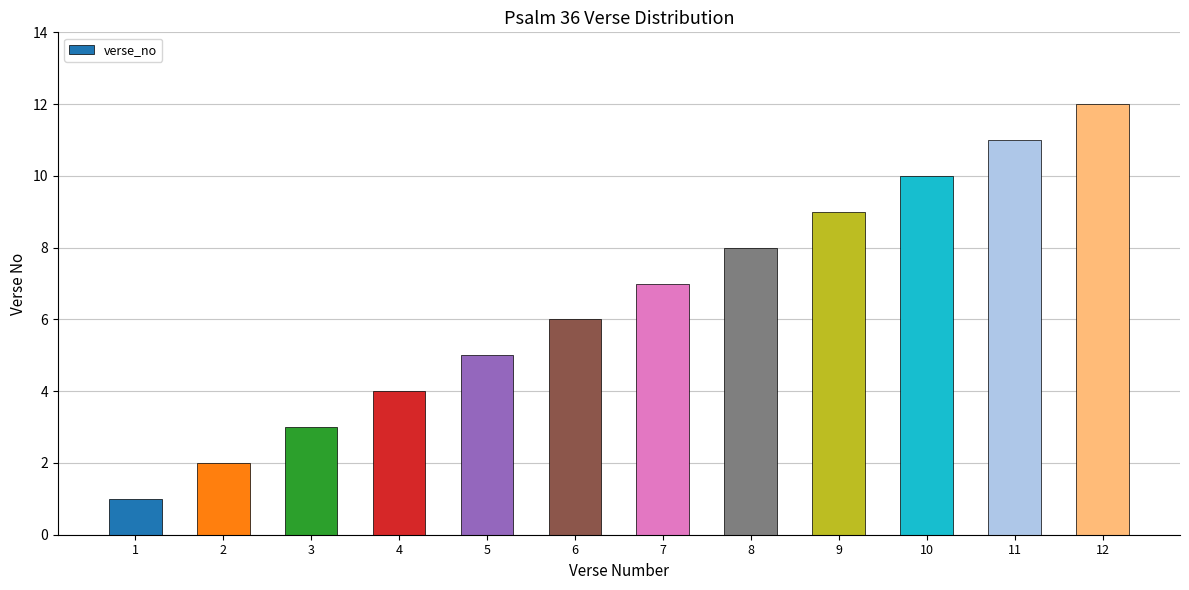

Reading right to left, extract all data points from this chart.

12	11	10	9	8	7	6	5	4	3	2	1